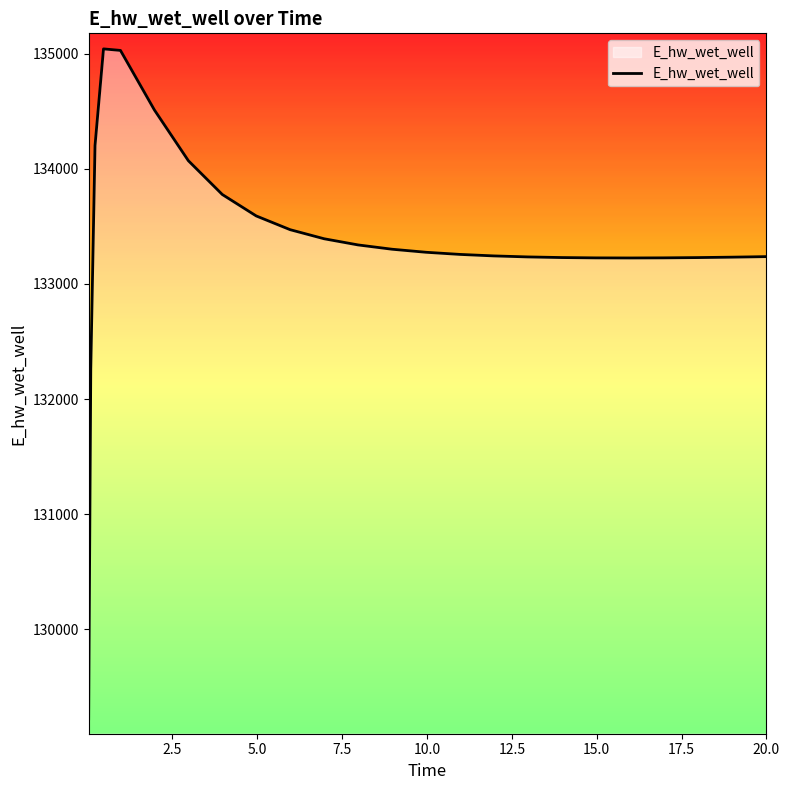

What is the minimum value shown in the chart?

129224.0